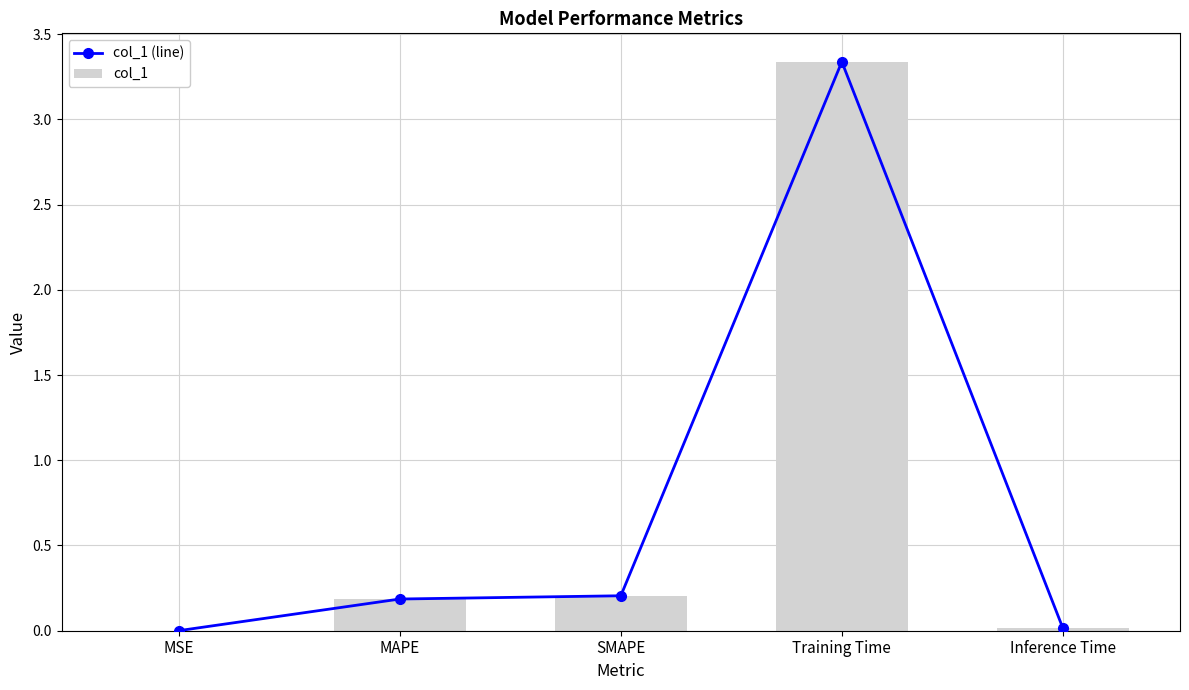

What is the label of the 1st bar from the right?

Inference Time